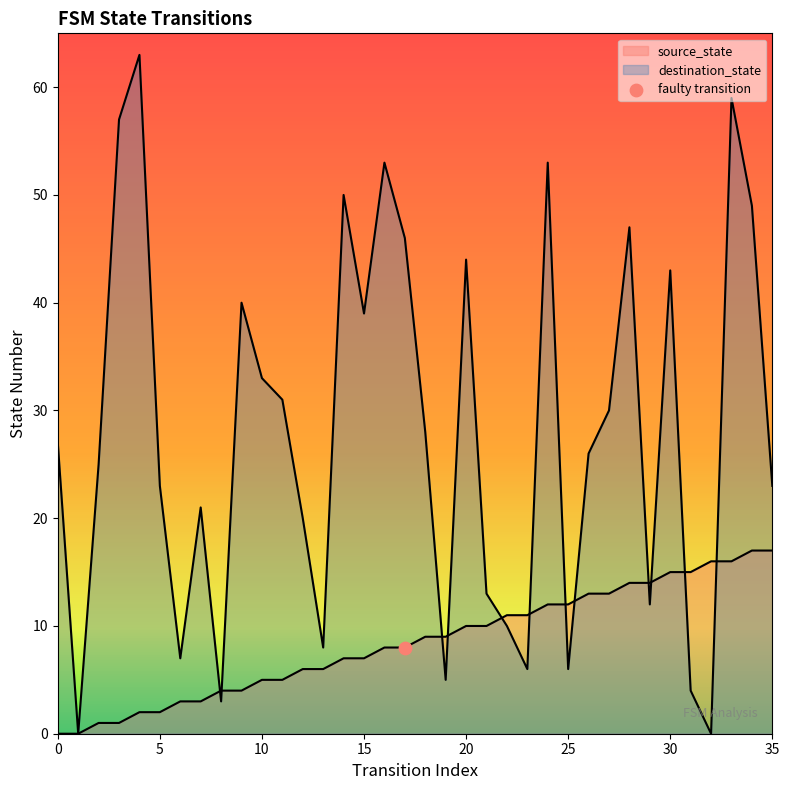

At which category is the sum across all series the highest?

33